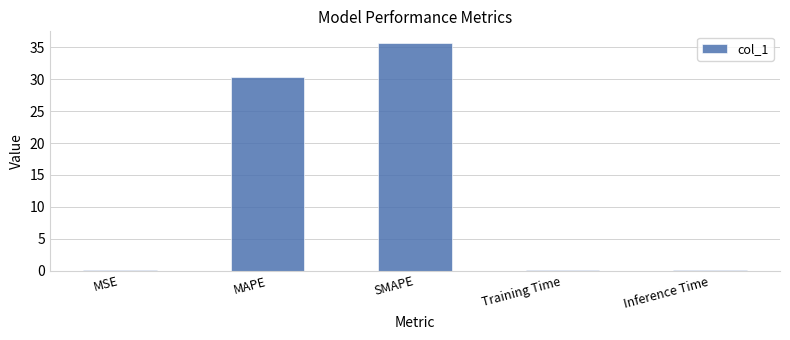

The value at MAPE is 51.5. True or false?

False